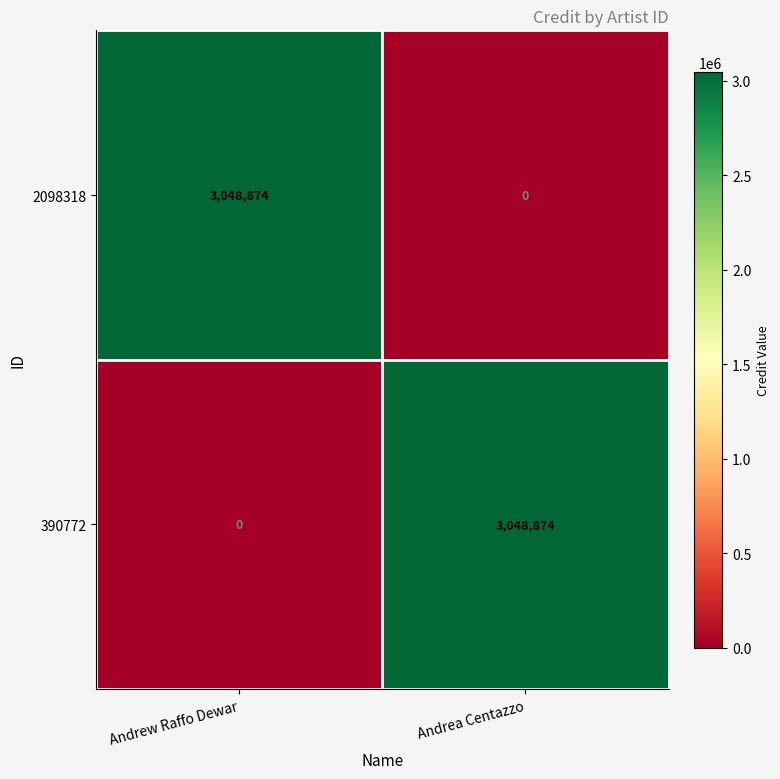

Rank the series at Andrew Raffo Dewar from highest to lowest value.

2098318, 390772